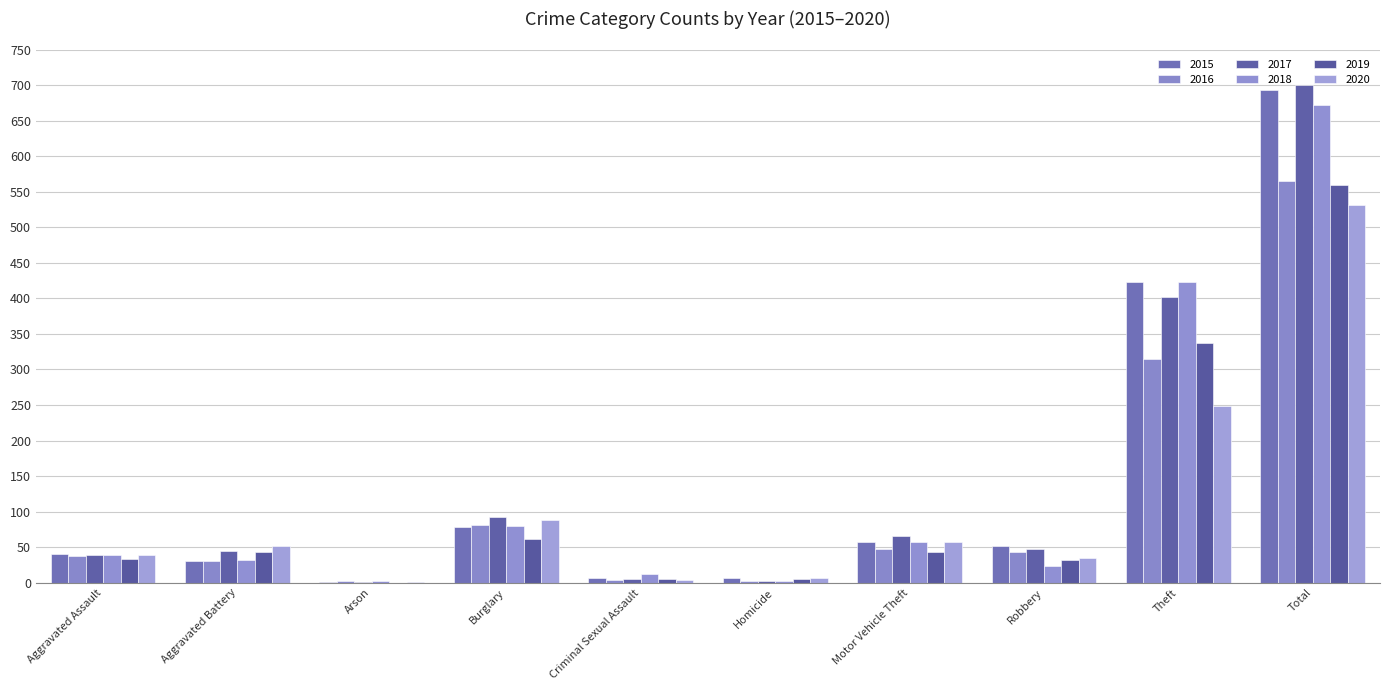

Reading right to left, list all the values displayed in this chart.

2015: Total=693	Theft=423	Robbery=51	Motor Vehicle Theft=57	Homicide=6	Criminal Sexual Assault=6	Burglary=78	Arson=1	Aggravated Battery=30	Aggravated Assault=41
2016: Total=565	Theft=315	Robbery=43	Motor Vehicle Theft=48	Homicide=3	Criminal Sexual Assault=4	Burglary=81	Arson=3	Aggravated Battery=31	Aggravated Assault=37
2017: Total=701	Theft=402	Robbery=48	Motor Vehicle Theft=66	Homicide=3	Criminal Sexual Assault=5	Burglary=93	Arson=1	Aggravated Battery=44	Aggravated Assault=39
2018: Total=672	Theft=423	Robbery=24	Motor Vehicle Theft=57	Homicide=3	Criminal Sexual Assault=12	Burglary=80	Arson=2	Aggravated Battery=32	Aggravated Assault=39
2019: Total=560	Theft=337	Robbery=32	Motor Vehicle Theft=43	Homicide=5	Criminal Sexual Assault=5	Burglary=61	Arson=0	Aggravated Battery=43	Aggravated Assault=34
2020: Total=531	Theft=249	Robbery=35	Motor Vehicle Theft=57	Homicide=6	Criminal Sexual Assault=4	Burglary=88	Arson=1	Aggravated Battery=52	Aggravated Assault=39